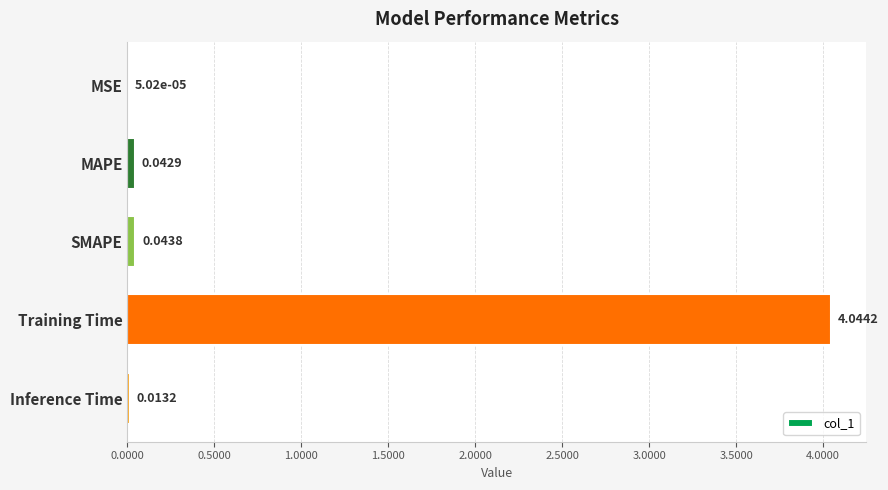

Between Inference Time and MSE, which is larger?

Inference Time